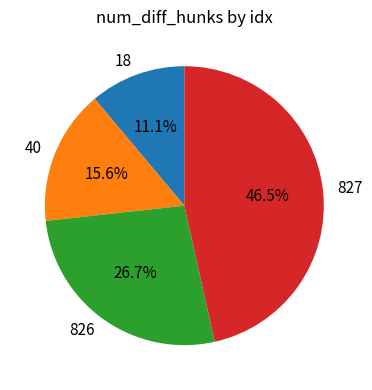

Approximately how many times larger is the value at 18 compared to 826?

0.4